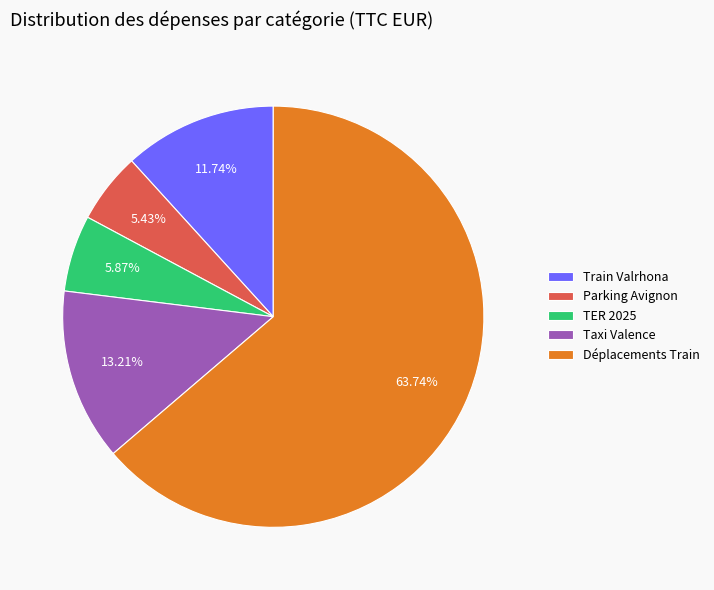

Does Déplacements Train account for over 50% of the chart?

Yes